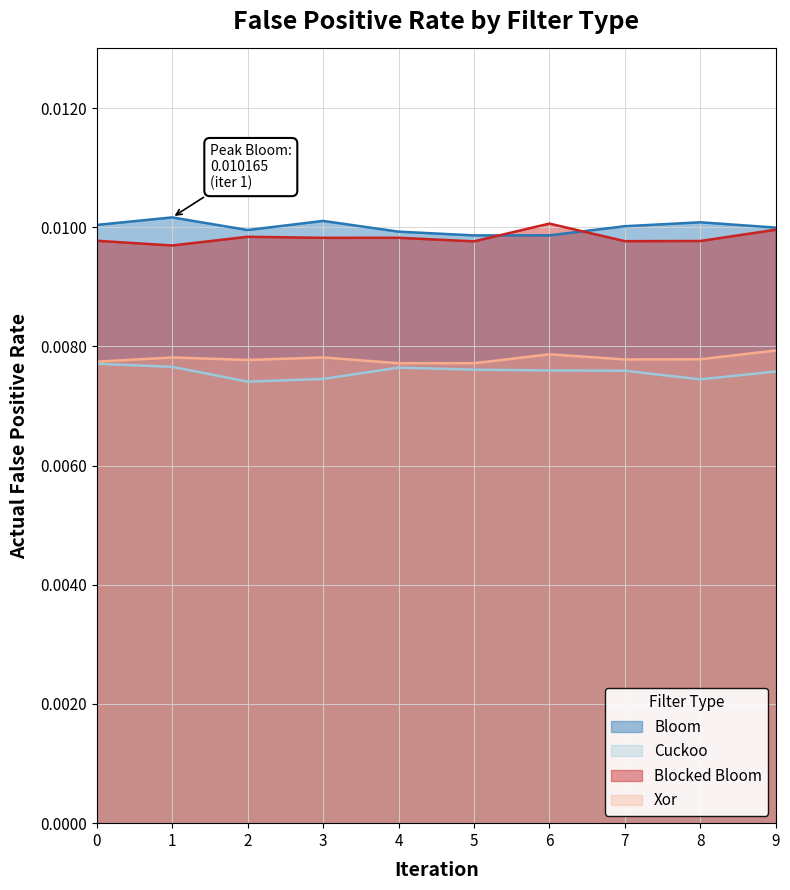

List the series in order of their peak value, lowest first.

Cuckoo, Xor, Blocked Bloom, Bloom